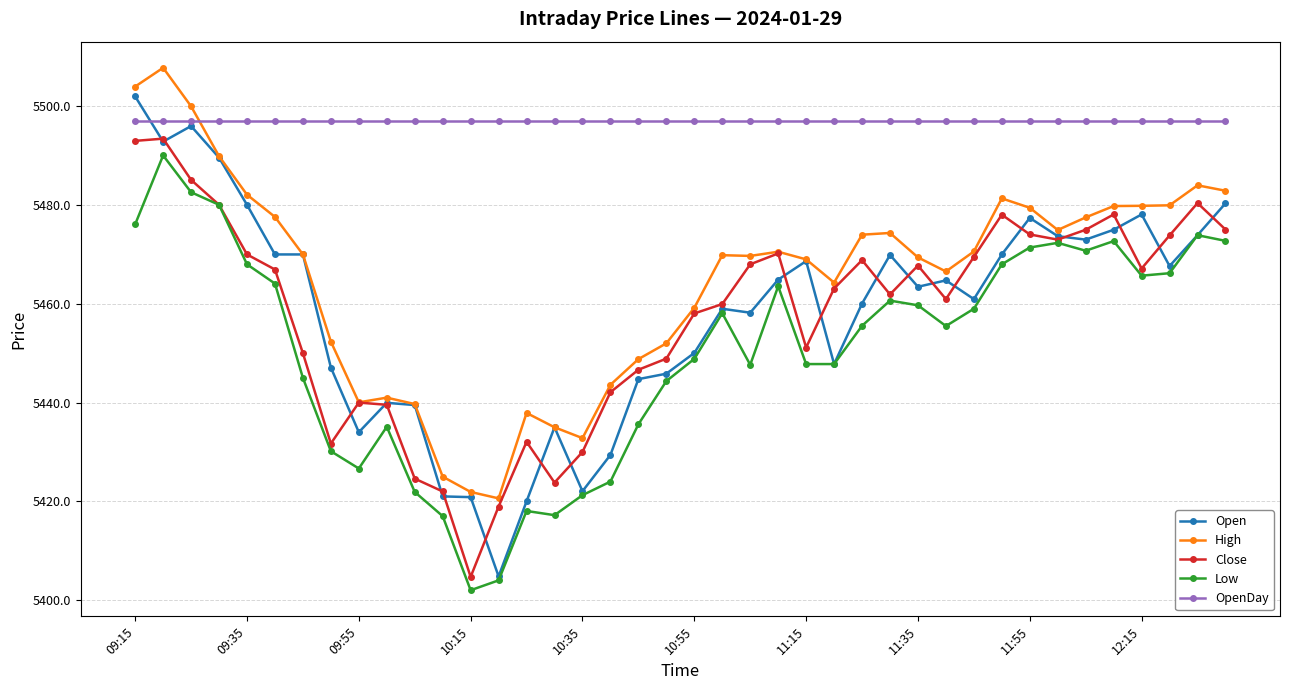

Count the number of categories in the chart.

40